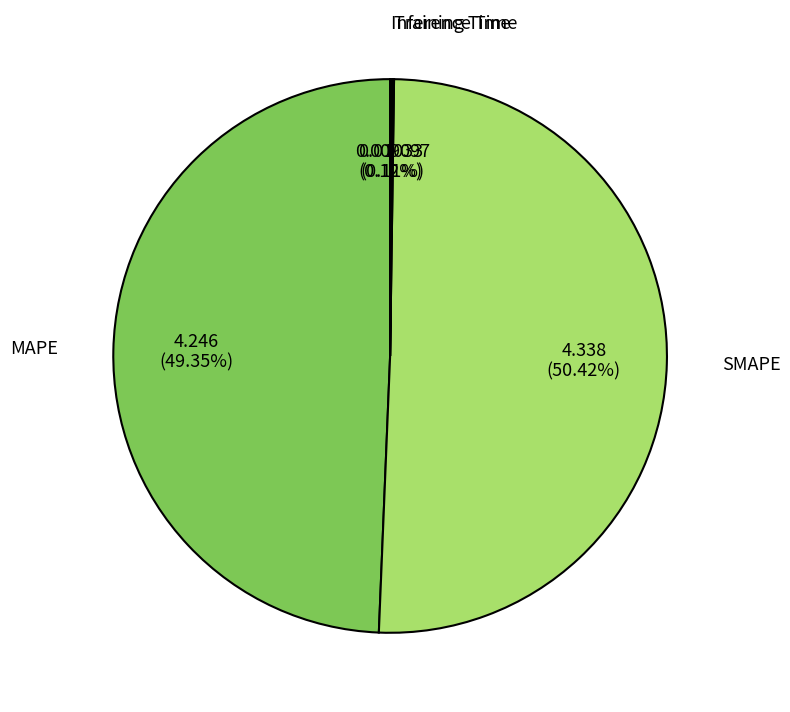

Which category has the biggest portion of the pie?

SMAPE